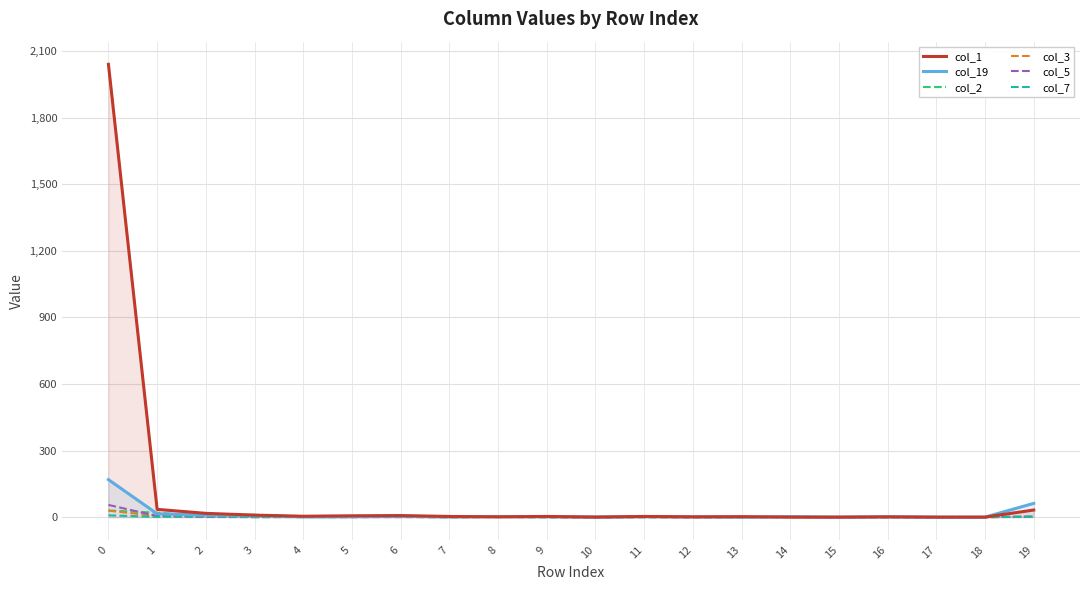

What is the sum of all col_2 values?

65